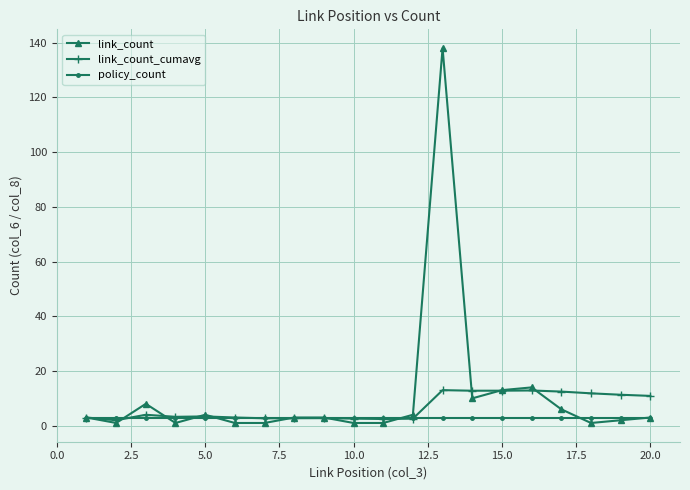

How many lines are shown in the chart?

3